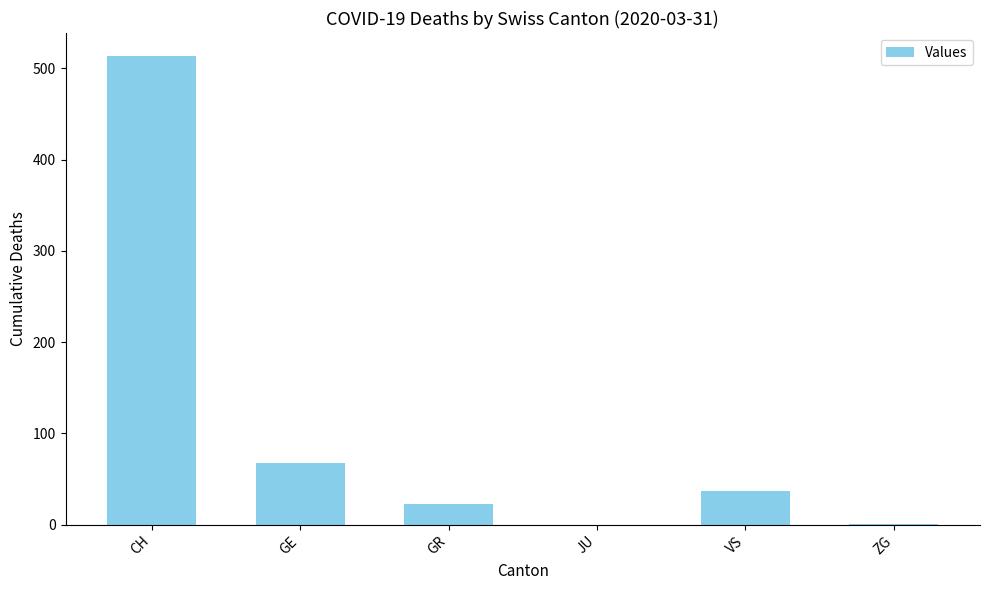

Is it true that the value at CH is 513?

True